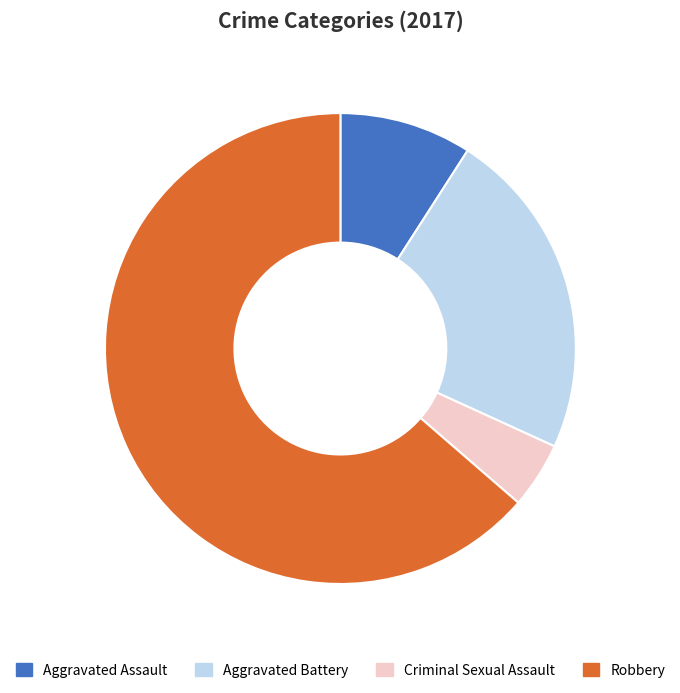

Is Aggravated Assault the majority of the pie?

No